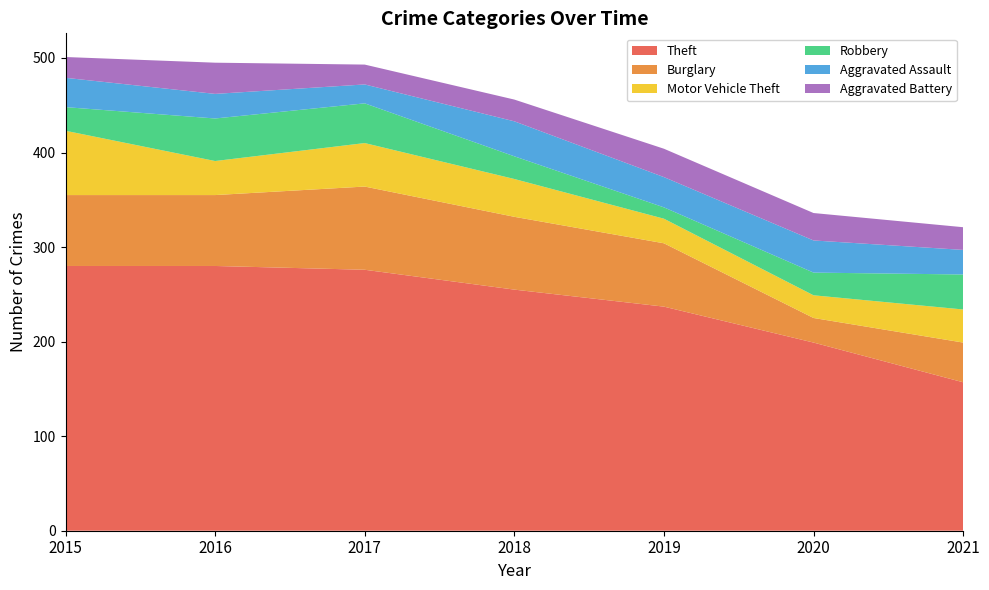

Reading left to right, transcribe all the data shown in this chart.

Theft: 280	280	276	255	237	199	157
Burglary: 75	75	88	77	67	26	42
Motor Vehicle Theft: 68	36	46	40	26	24	35
Robbery: 25	45	42	24	12	24	37
Aggravated Assault: 31	26	20	37	32	34	26
Aggravated Battery: 22	33	21	23	30	29	24